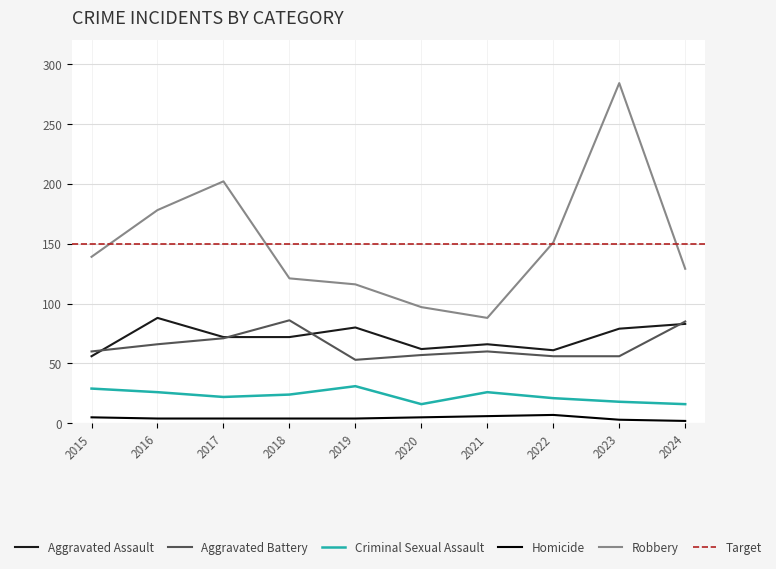

How many lines are shown in the chart?

5